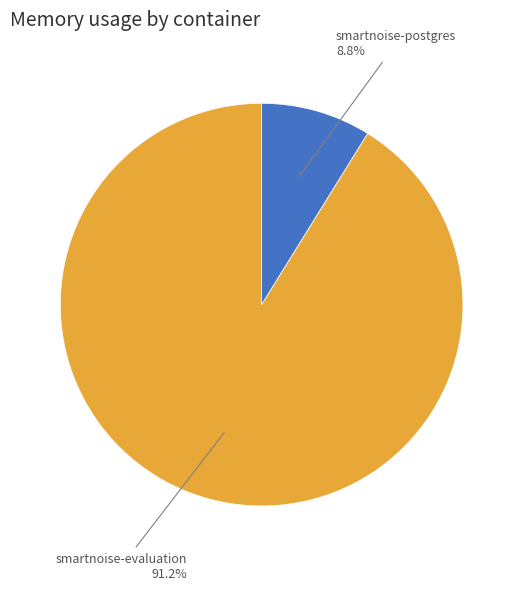

Is there a majority slice in this chart?

Yes